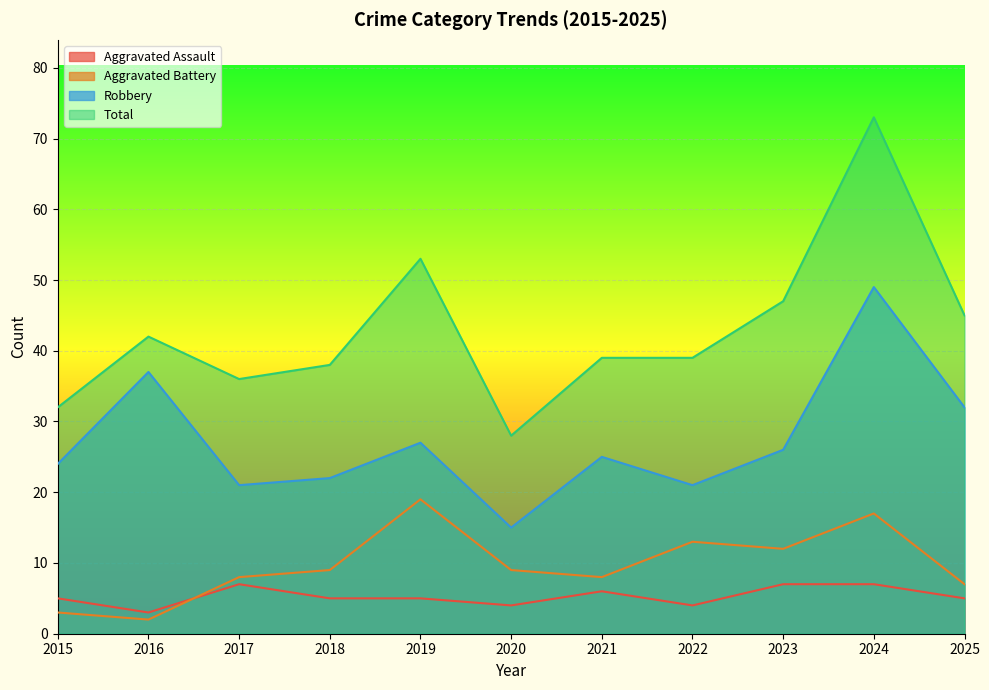

Which label corresponds to the smallest value in the chart?

2016